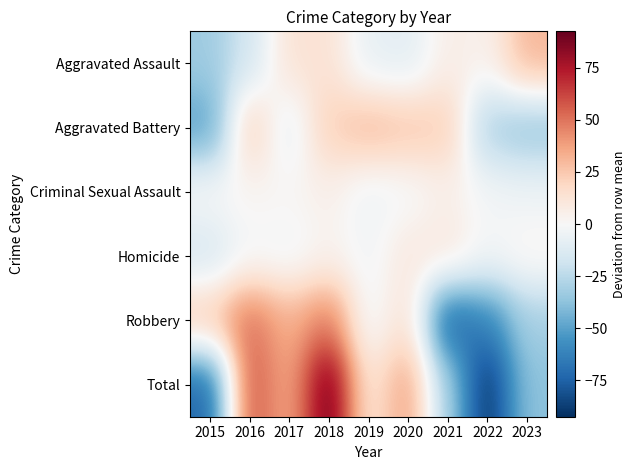

What is the total value across all series at 2018?

184.9